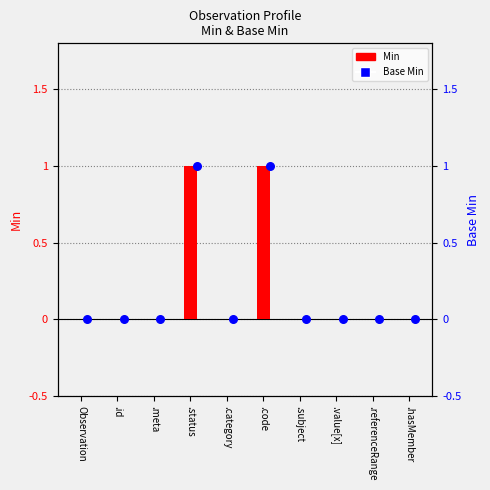

Which series reaches the minimum Y coordinate?

Min